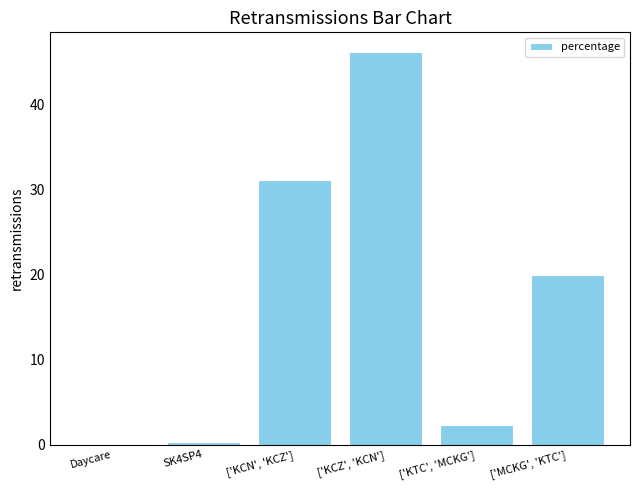

What is the change in value from ['KTC', 'MCKG'] to ['MCKG', 'KTC']?

+17.6